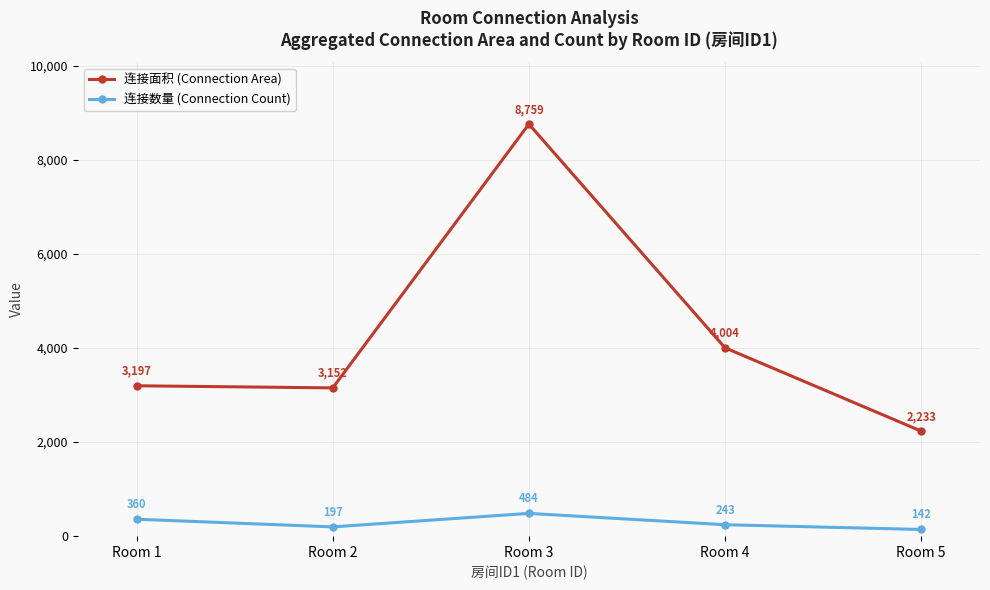

Is the value of 连接数量 (Connection Count) at Room 2 greater than the value of 连接面积 (Connection Area) at Room 4?

No